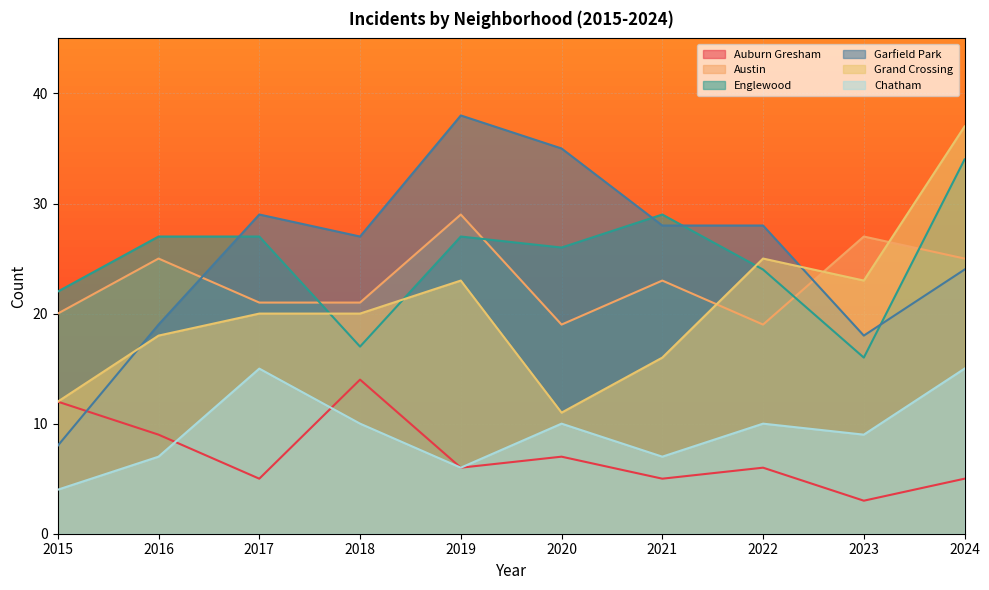

Read the Auburn Gresham value at 2016, to the nearest 10.

10